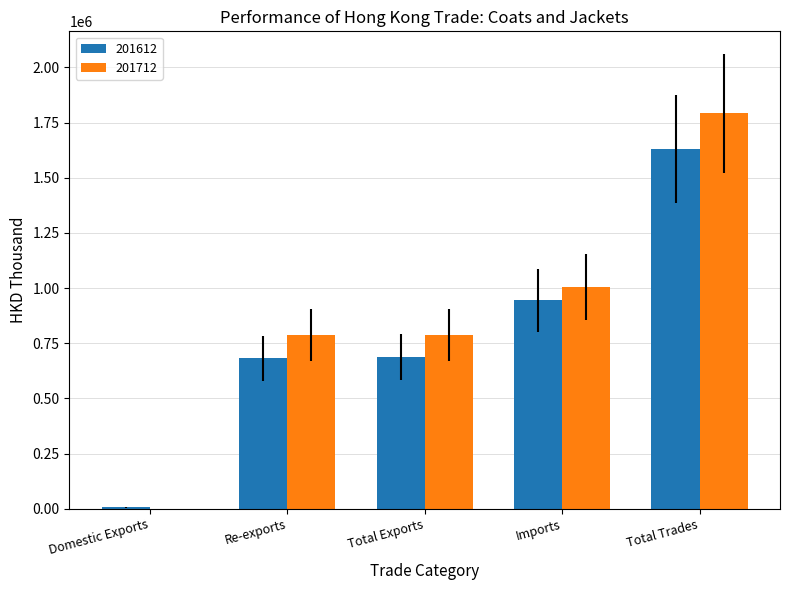

What is the highest value of the 201712 series?

1791586.2